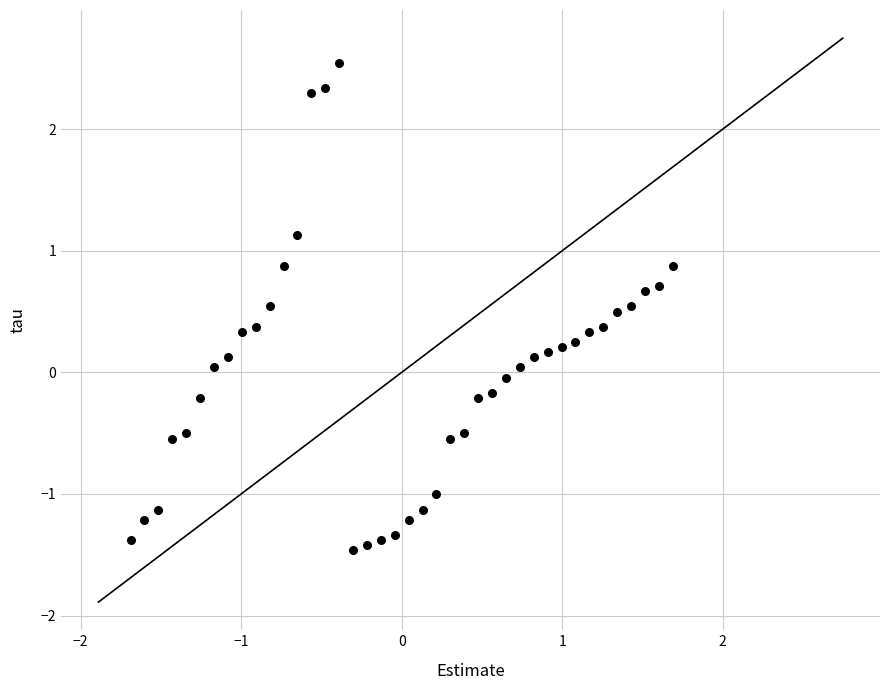

What is the range of X values (max minus min)?

3.4